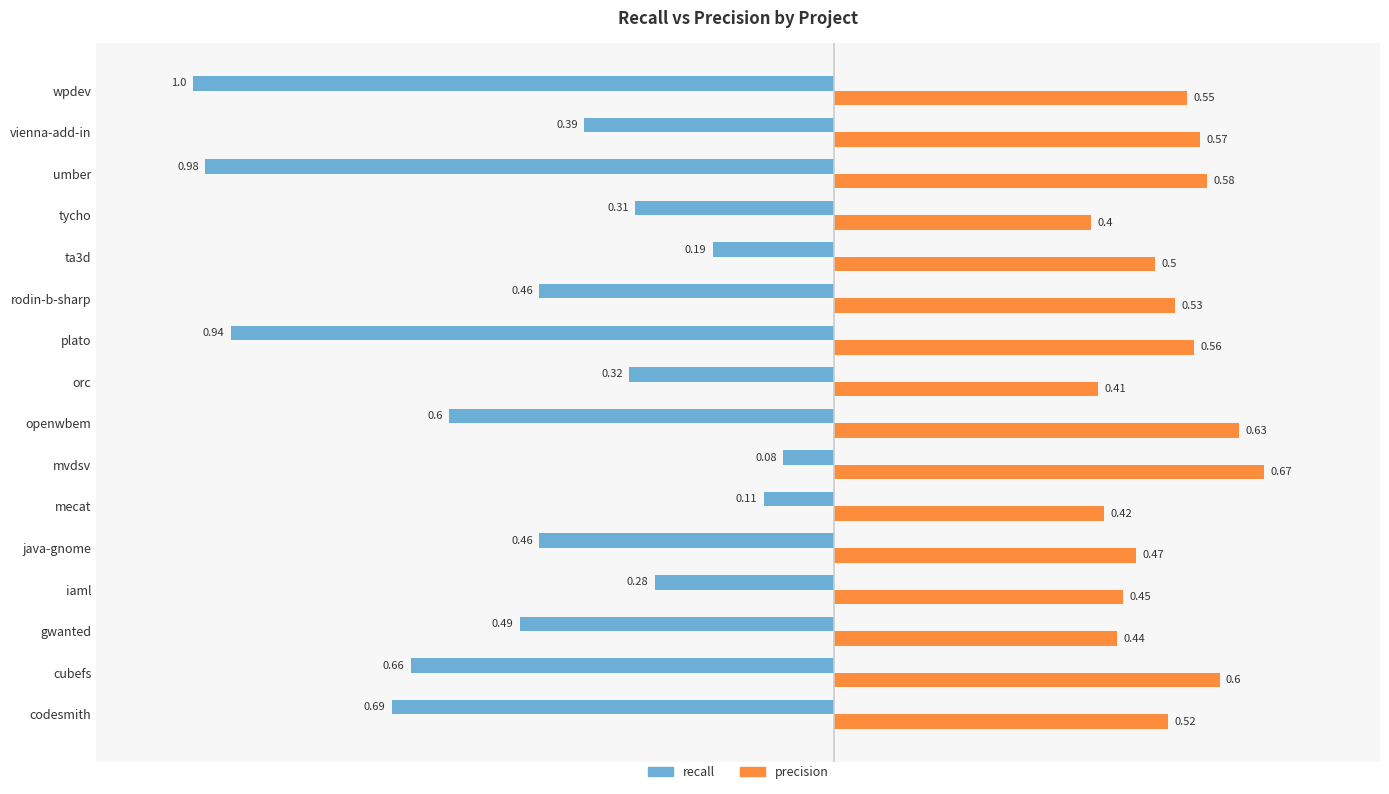

Rank the series by their maximum value, from lowest to highest.

recall, precision